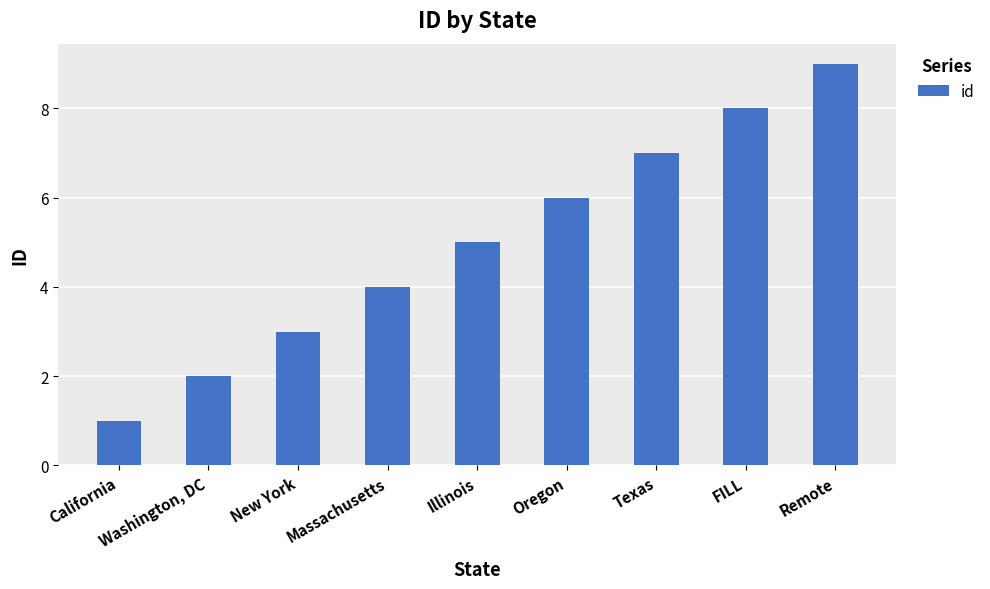

Which has a higher value, FILL or Texas?

FILL